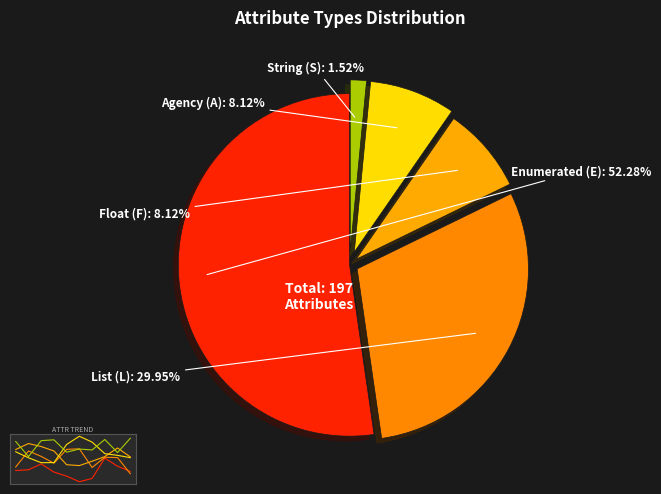

Count the number of slices in the pie.

5